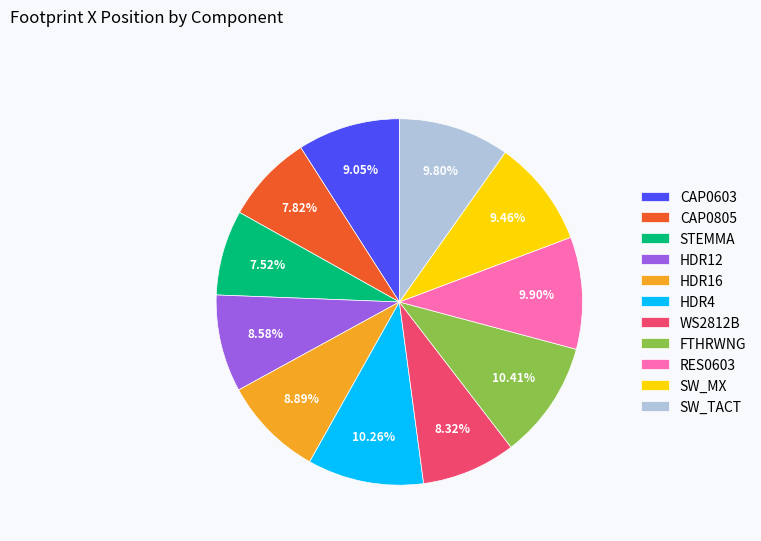

What is the ratio of the value at SW_TACT to the value at STEMMA?

1.3